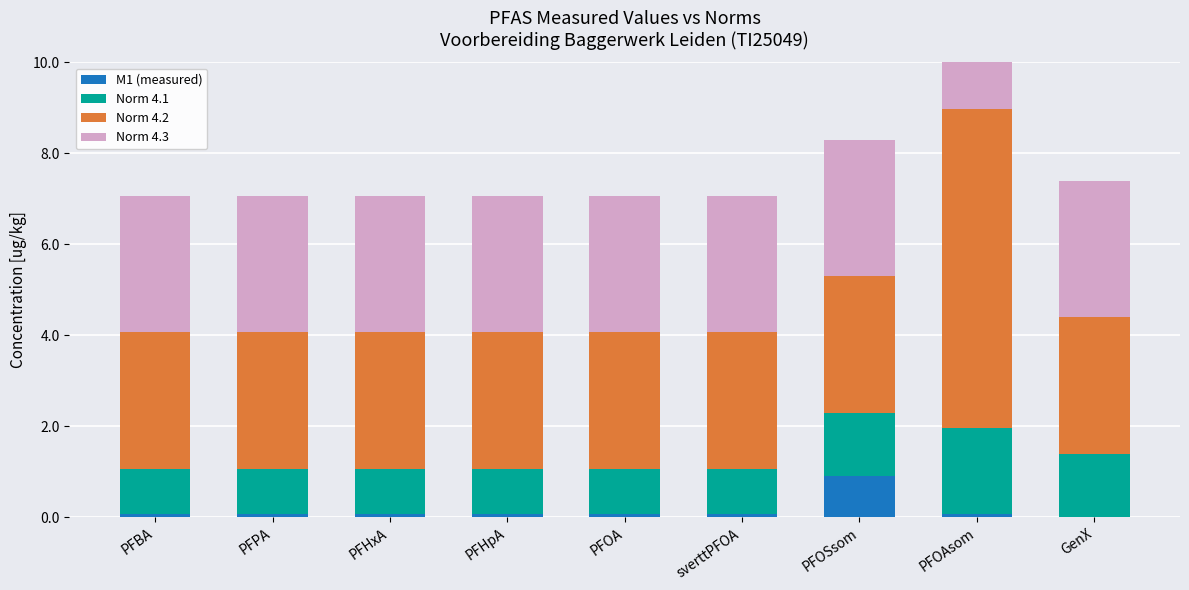

What is the lowest value of the Norm 4.2 series?

3.0